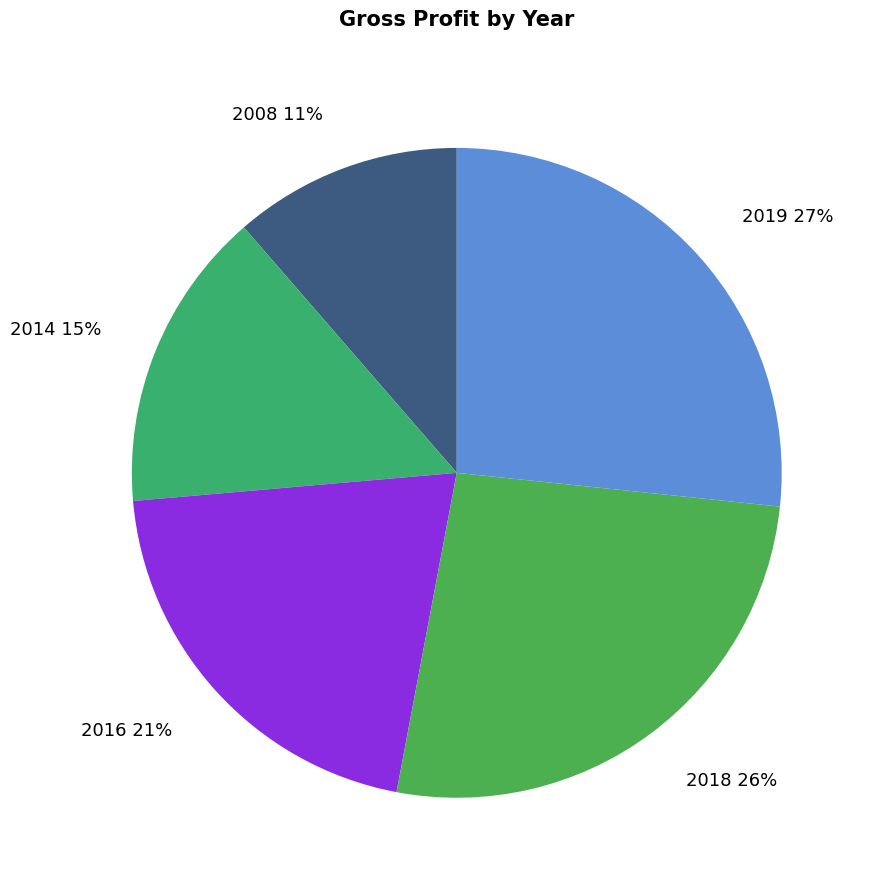

To the nearest percent, what percentage of the pie is 2019 27%?

27%